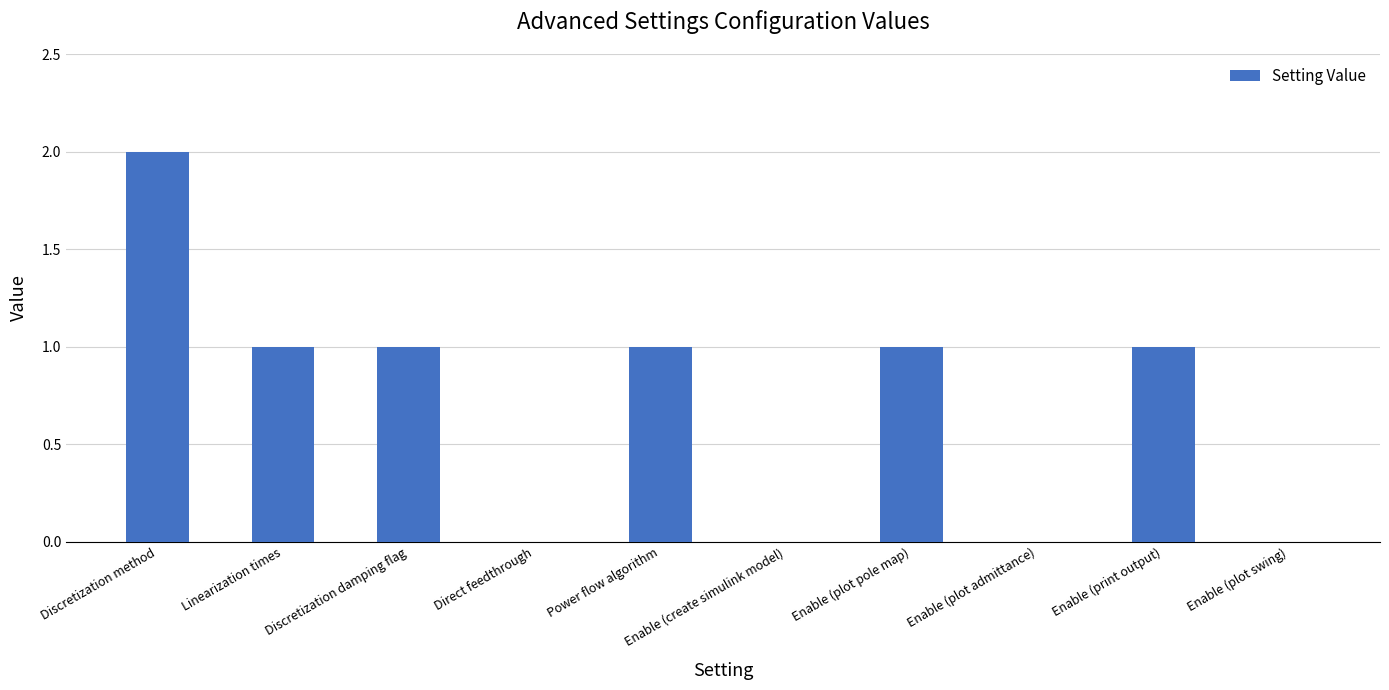

The value at Enable (create simulink model) is -1. True or false?

False